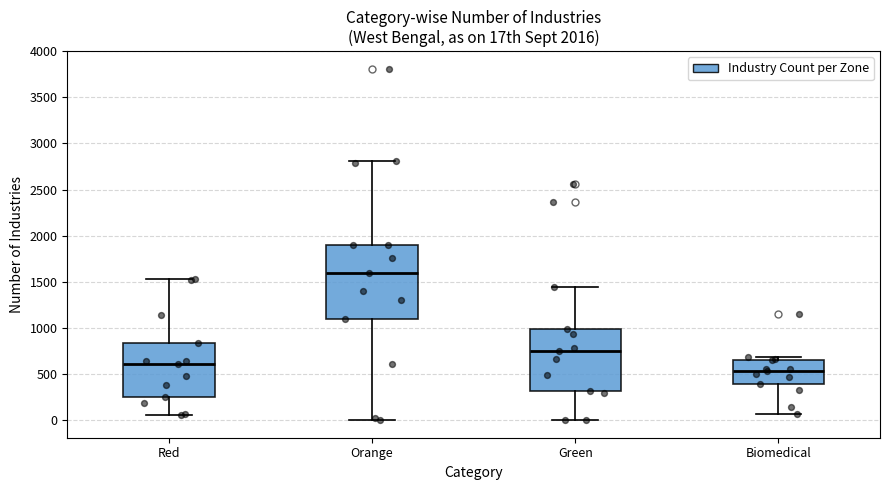

Which box's median line is the lowest?

Biomedical